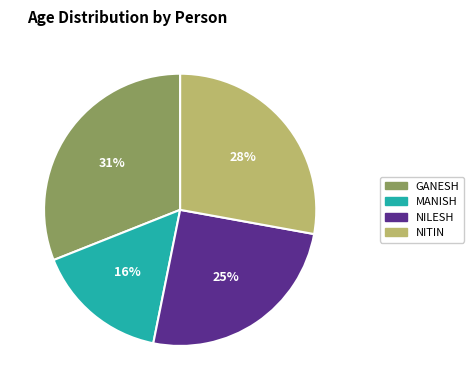

Approximately how many times larger is the value at MANISH compared to GANESH?

0.5